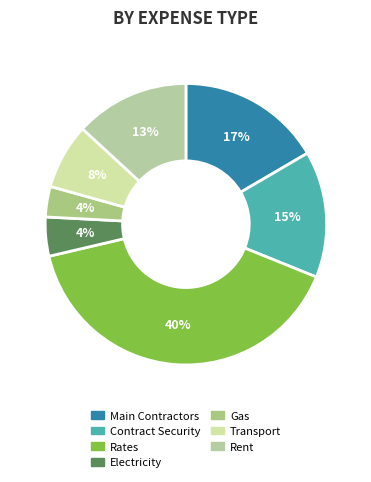

Which slice is the smallest?

Gas